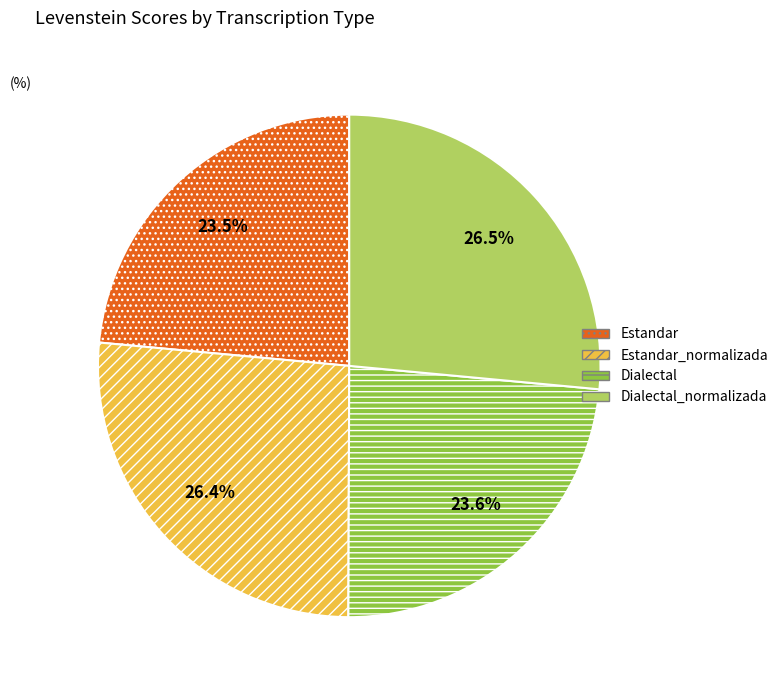

Between Estandar and Estandar_normalizada, which is larger?

Estandar_normalizada